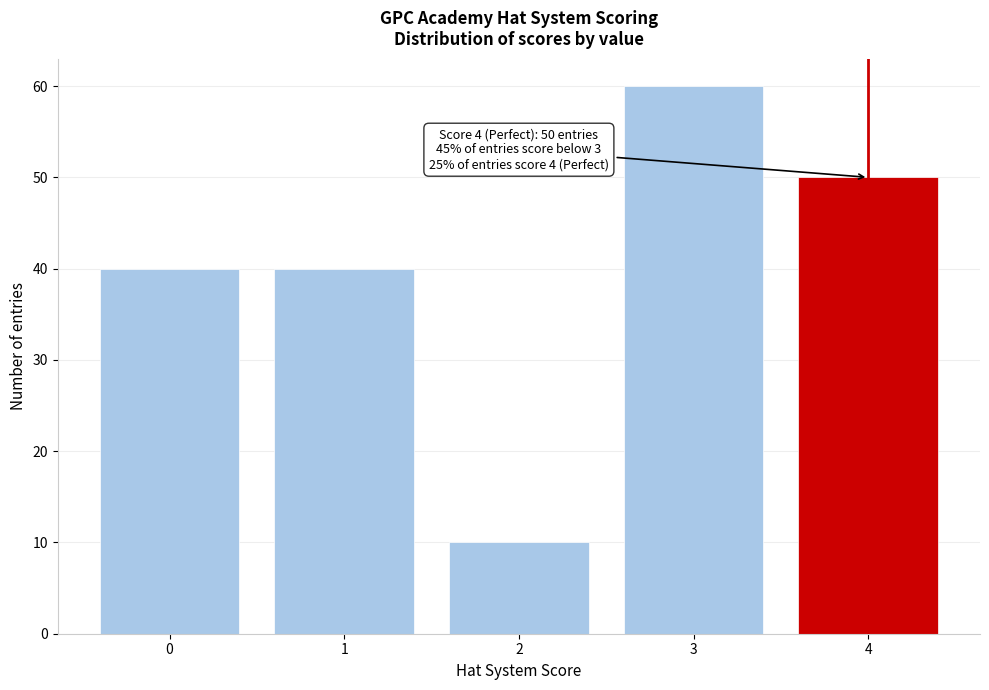

Reading left to right, extract all data points from this chart.

0=40	1=40	2=10	3=60	4=50